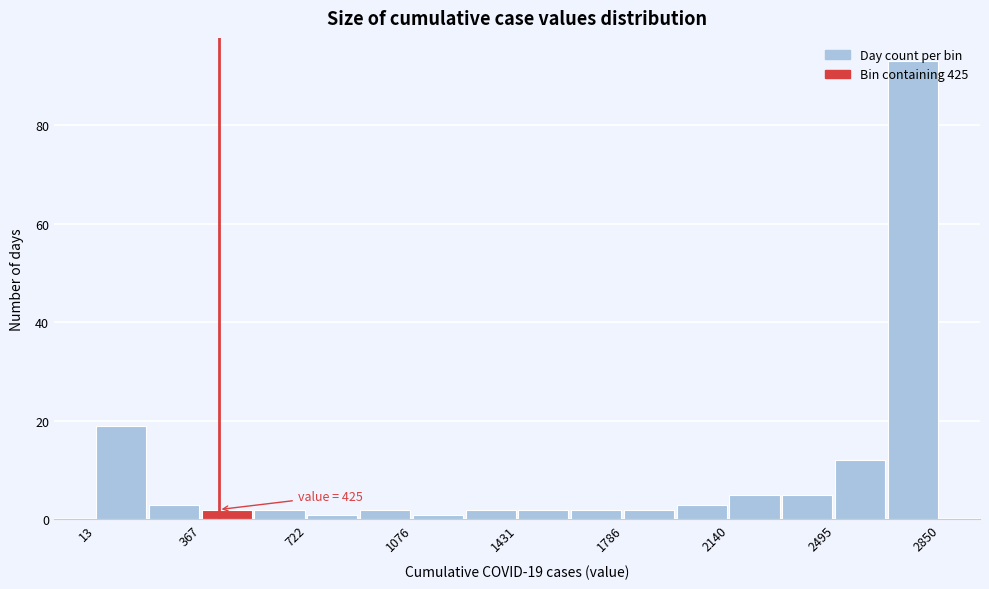

Around what value on the x-axis is the tallest bar? Give the approximate position of its centre, as read against the axis.

2750